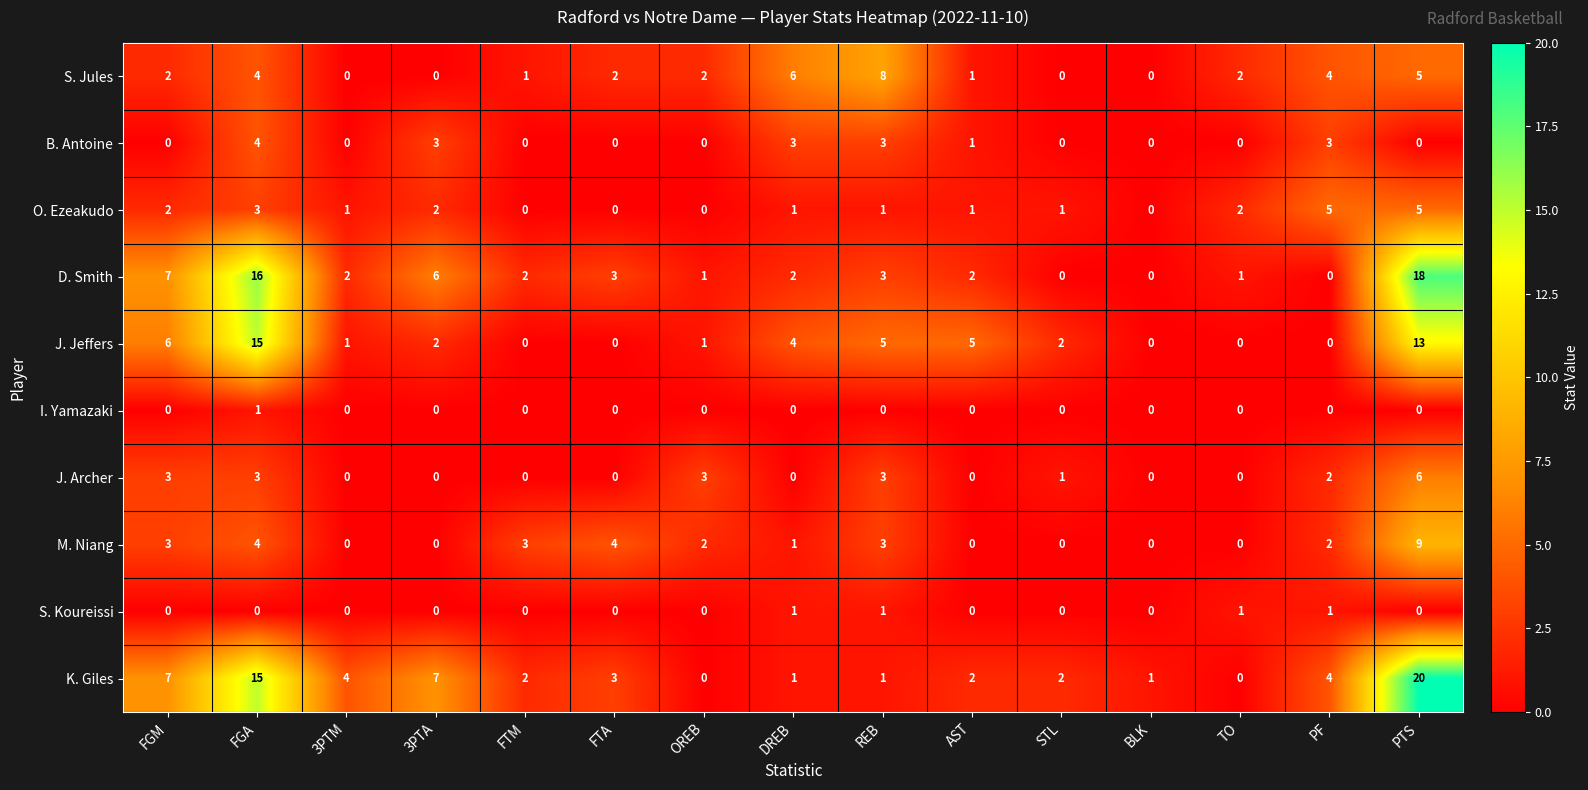

The value of M. Niang at TO is -4. True or false?

False